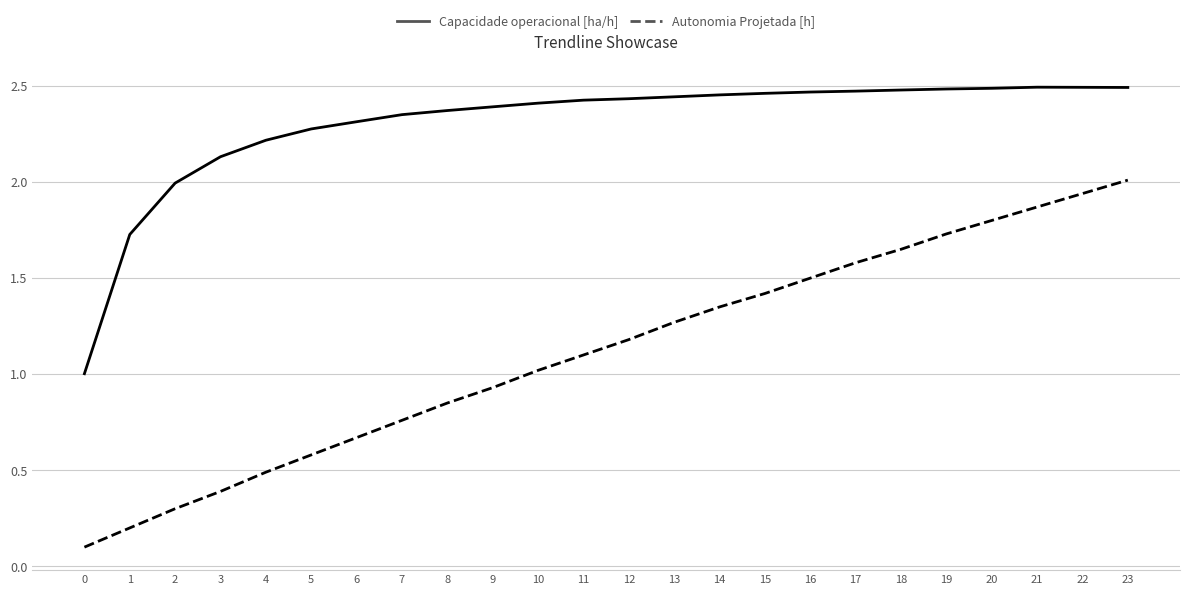

At which category is the sum across all series the highest?

23